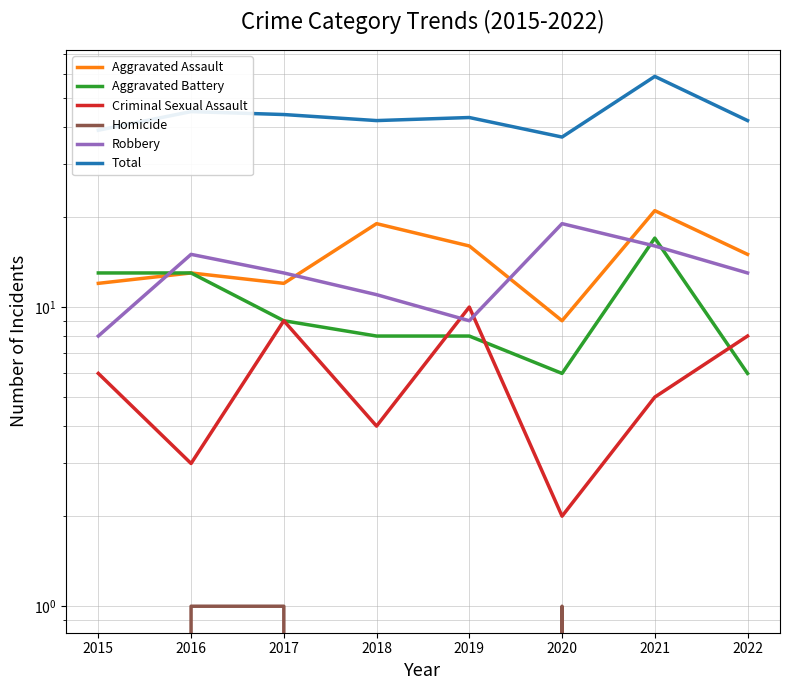

Does the chart display data point markers on the line(s)?

No